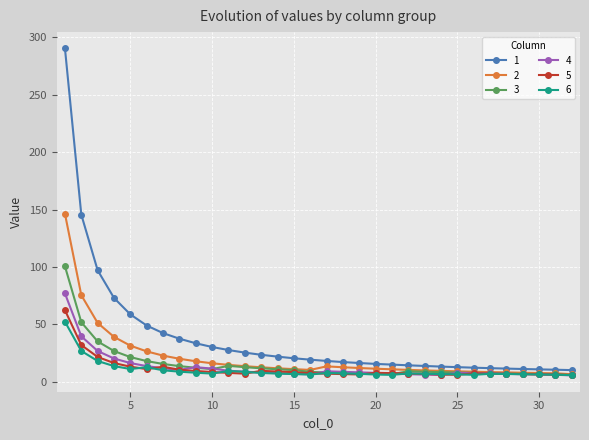

What are all the series names shown in the legend?

1, 2, 3, 4, 5, 6